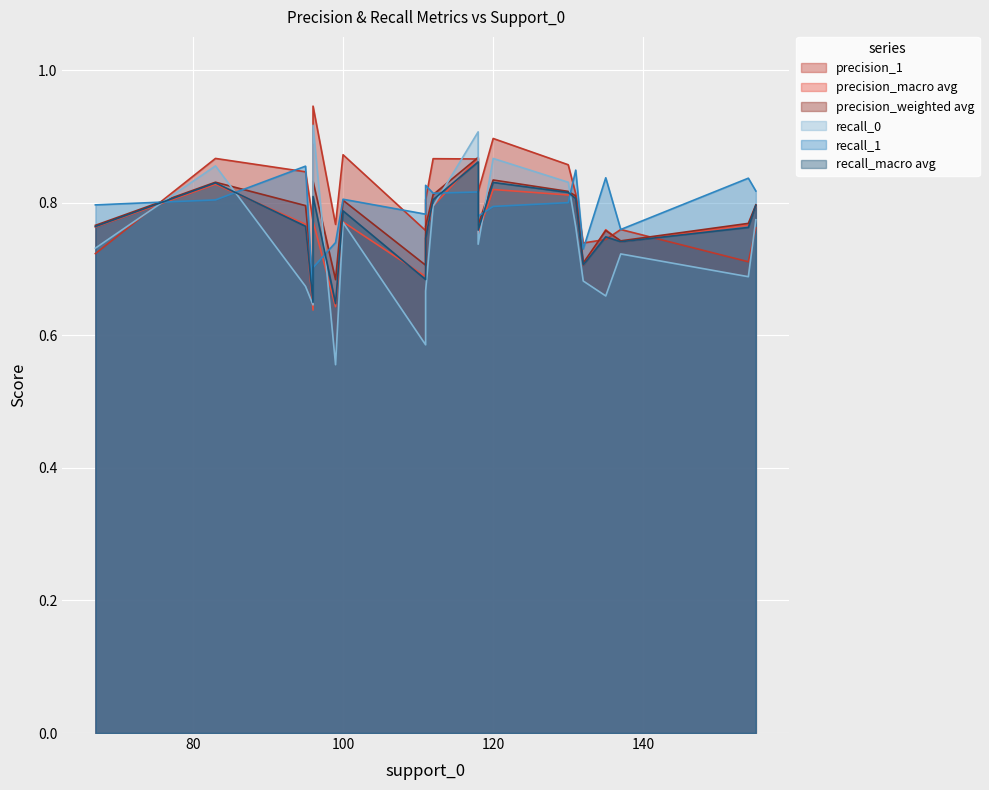

How many intersections are there between recall_0 and recall_macro avg?

6